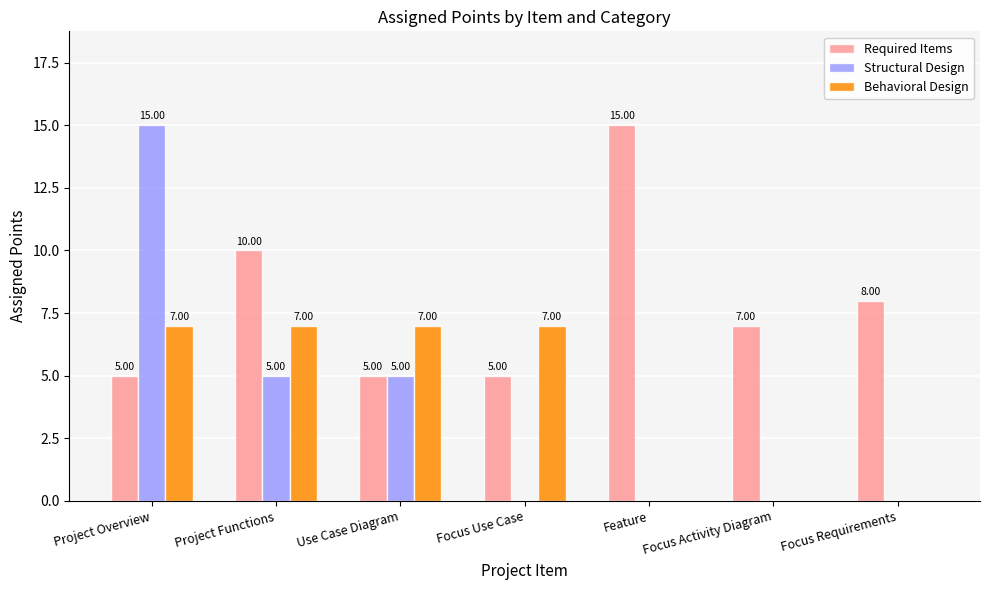

Reading left to right, what are all the values shown in this chart?

Required Items: 5	10	5	5	15	7	8
Structural Design: 15	5	5	0	0	0	0
Behavioral Design: 7	7	7	7	0	0	0